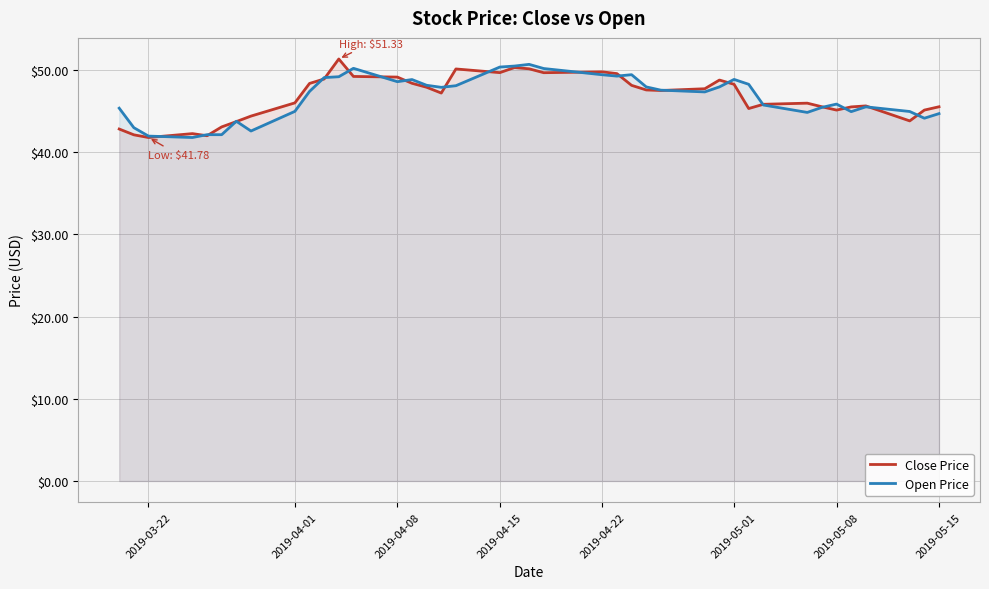

Reading left to right, transcribe all the data shown in this chart.

Close Price: 42.8	42.1	41.8	42.3	42.0	43.1	43.7	44.4	46.0	48.4	48.9	51.3	49.2	49.1	48.4	47.9	47.2	50.1	49.7	50.3	50.1	49.7	49.8	49.5	48.1	47.6	47.5	47.7	48.8	48.3	45.3	45.8	46.0	45.5	45.1	45.5	45.6	43.8	45.1	45.5
Open Price: 45.3	43.0	41.9	41.8	42.1	42.1	43.8	42.6	45.0	47.4	49.1	49.2	50.2	48.6	48.8	48.1	47.9	48.1	50.3	50.5	50.7	50.2	49.4	49.2	49.4	47.9	47.5	47.3	47.9	48.8	48.3	45.7	44.8	45.4	45.8	44.9	45.5	44.9	44.1	44.7